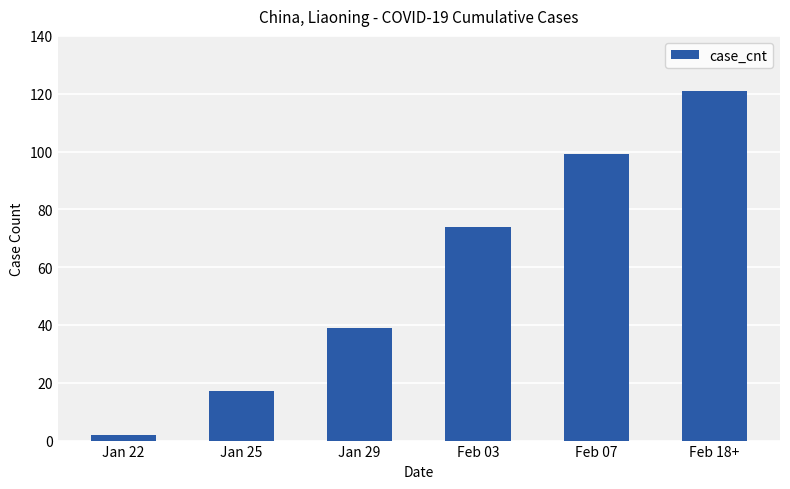

List the labels in order of value, smallest first.

Jan 22, Jan 25, Jan 29, Feb 03, Feb 07, Feb 18+